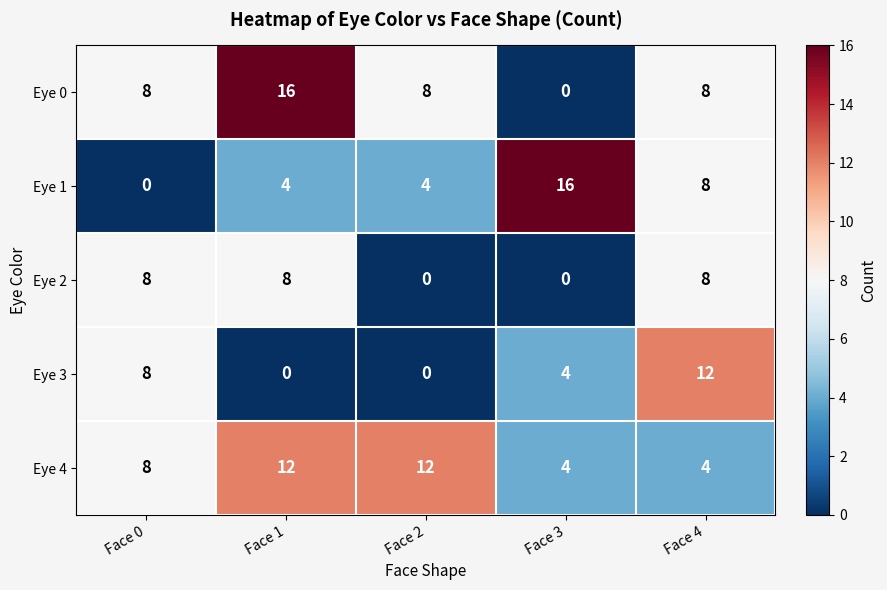

What is the sum of all Eye 2 values?

24